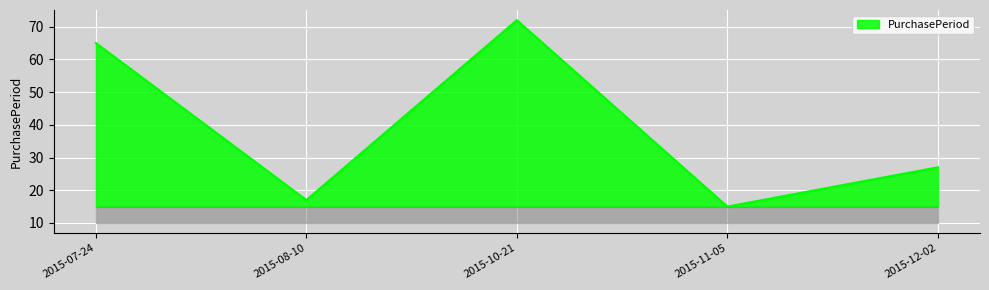

Approximately how many times larger is the value at 2015-07-24 compared to 2015-11-05?

4.3